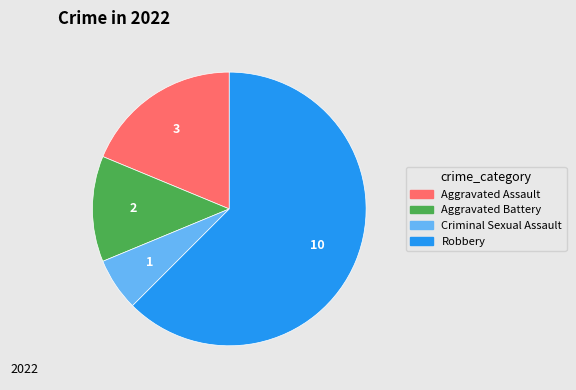

Is it true that Aggravated Assault is 19% of the pie?

True